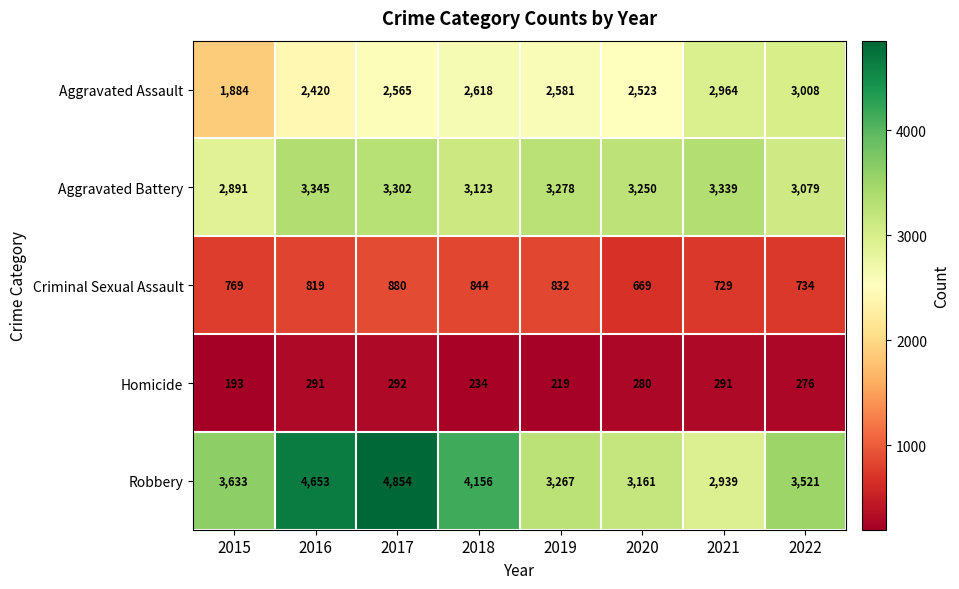

What is the greatest value displayed?

4854